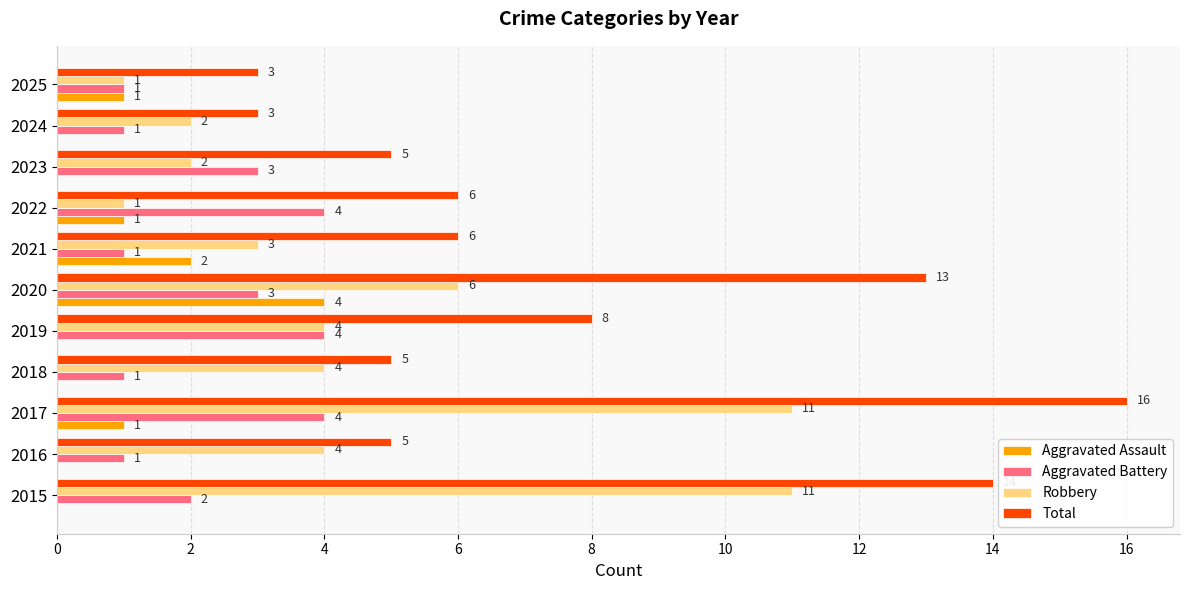

Which series has the largest total across all categories?

Total